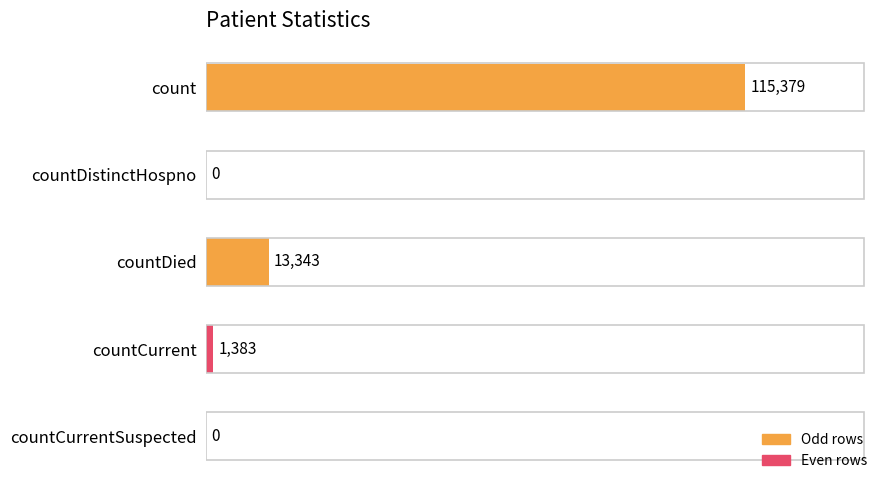

What is the change in value from count to countDistinctHospno?

-115379